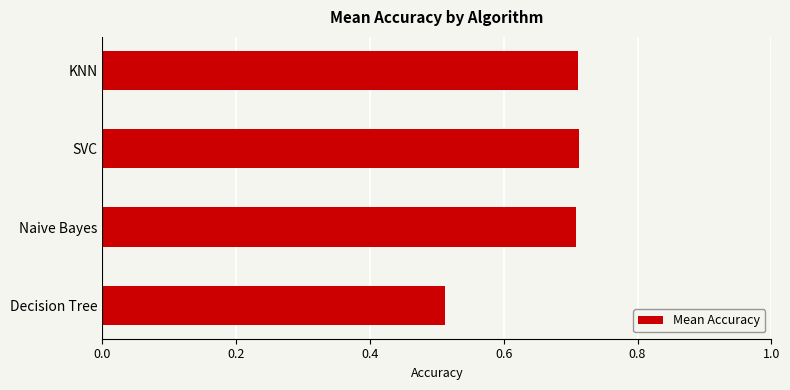

How many values are between 0 and 1?

4